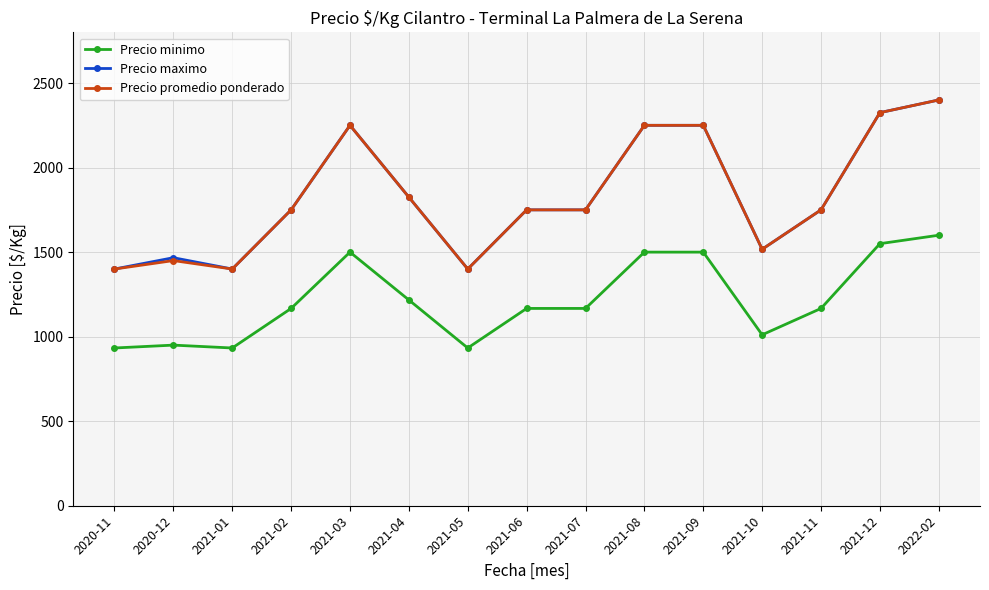

Is it true that Precio promedio ponderado equals 1750 at 2021-06?

True